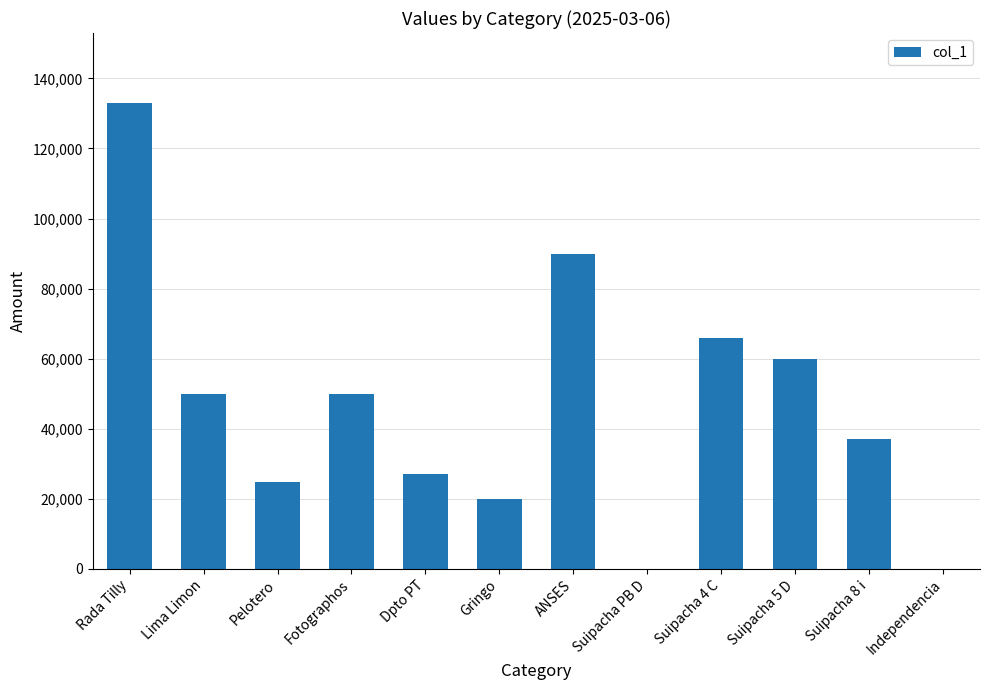

Which label corresponds to the largest value in the chart?

Rada Tilly